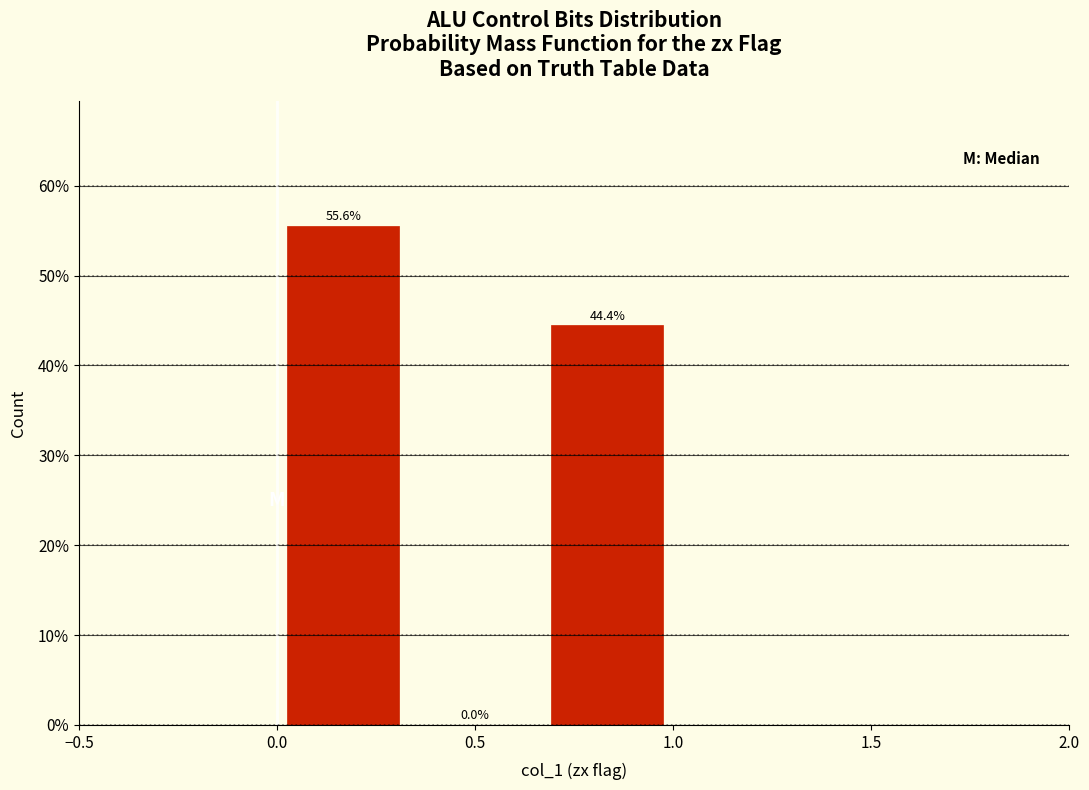

Reading left to right, transcribe this chart: for each bar, give the range it covers on the x-axis and its height. The bar edges are not printed on the chart, so give them approximately, as read against the axis.

0.00 to 0.35: 55.6
0.35 to 0.65: 0.0
0.65 to 1.00: 44.4